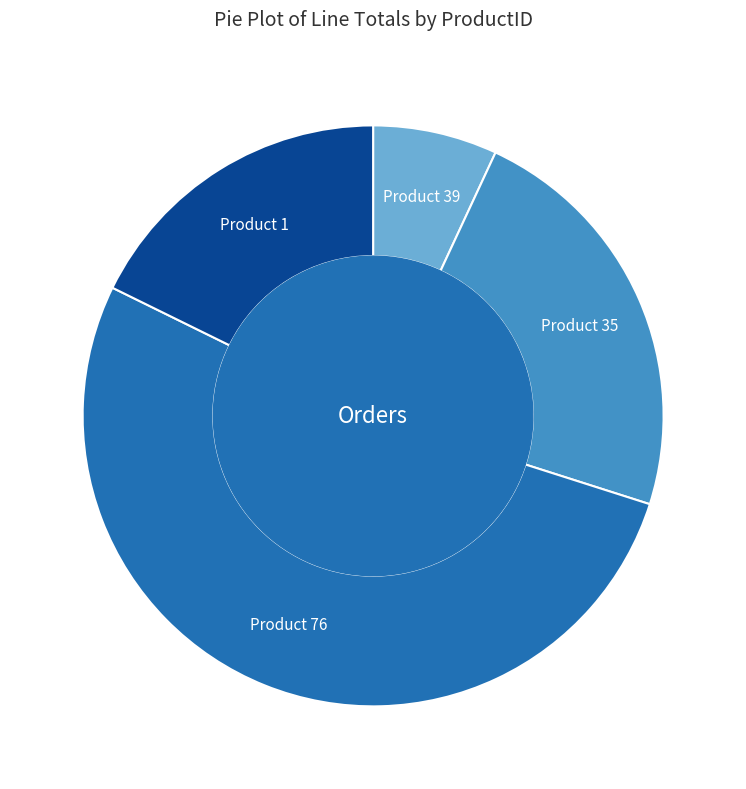

Is there a majority slice in this chart?

Yes